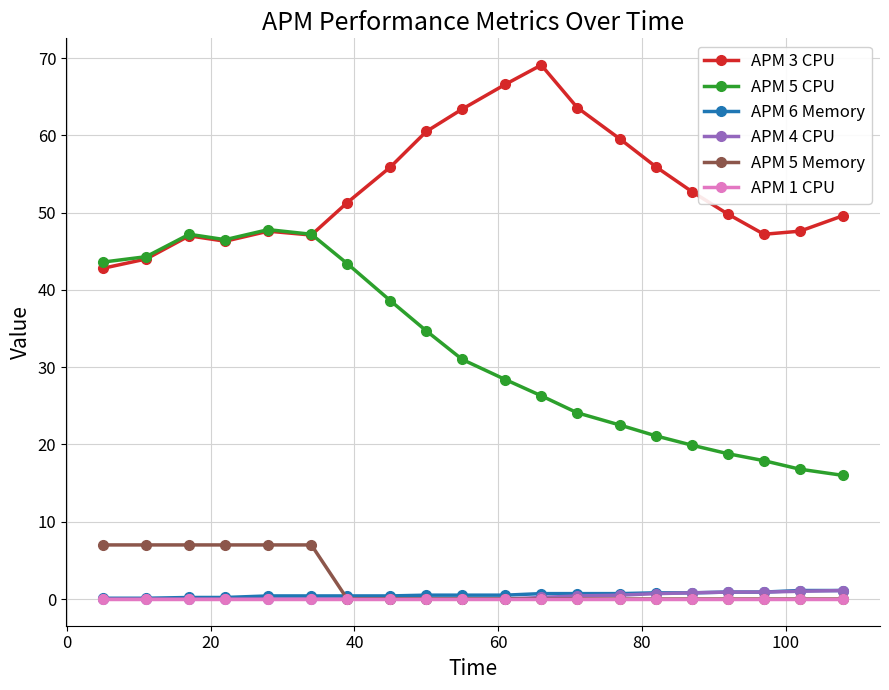

At how many categories does at least one series exceed 62?

4